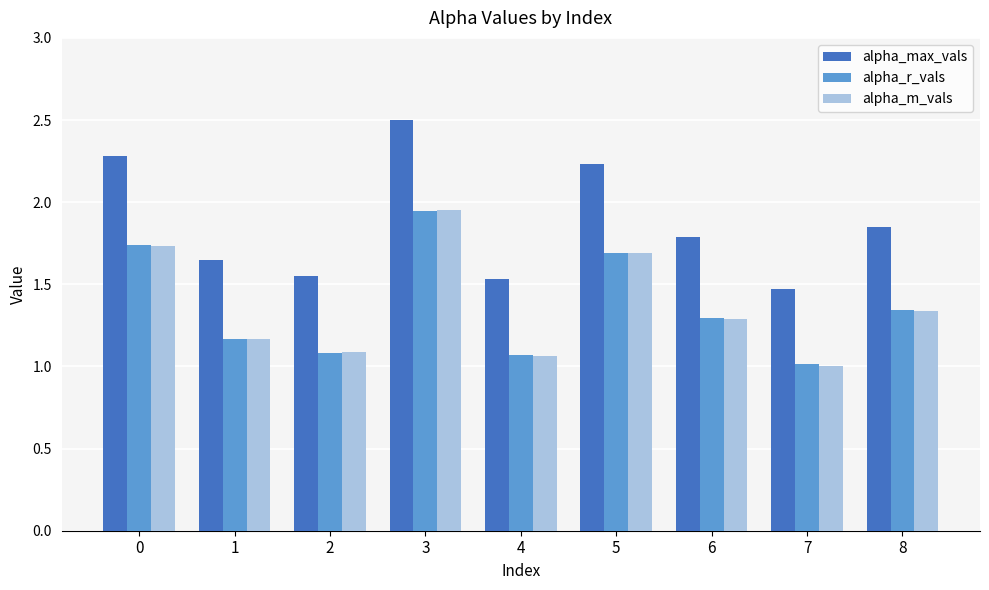

Which series has the largest range (max minus min)?

alpha_max_vals